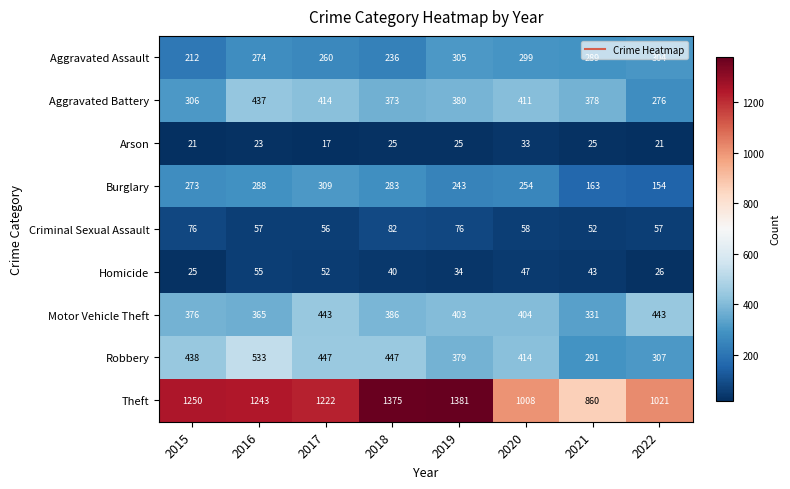

What is the difference between the highest and lowest values at 2020?

975